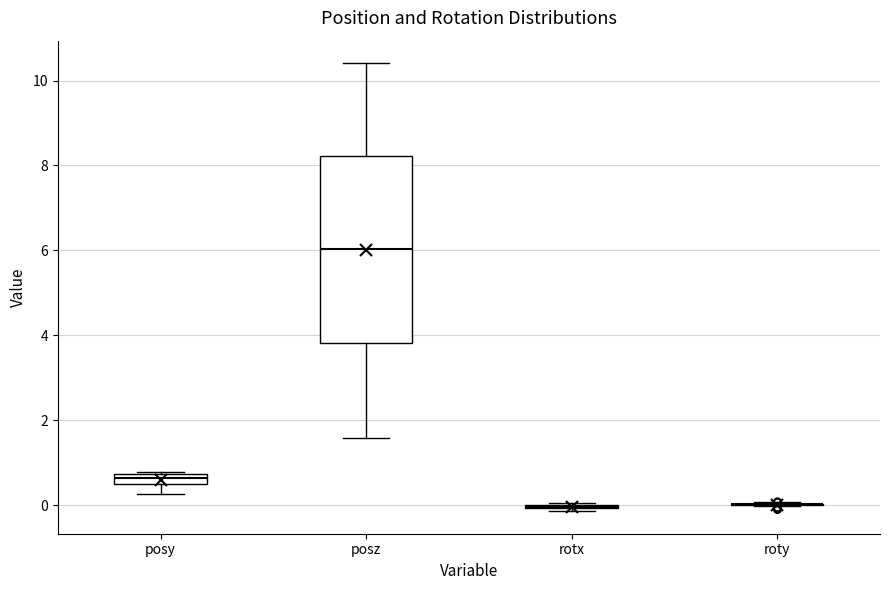

Comparing the boxes themselves (not the whiskers), which one is the tallest?

posz